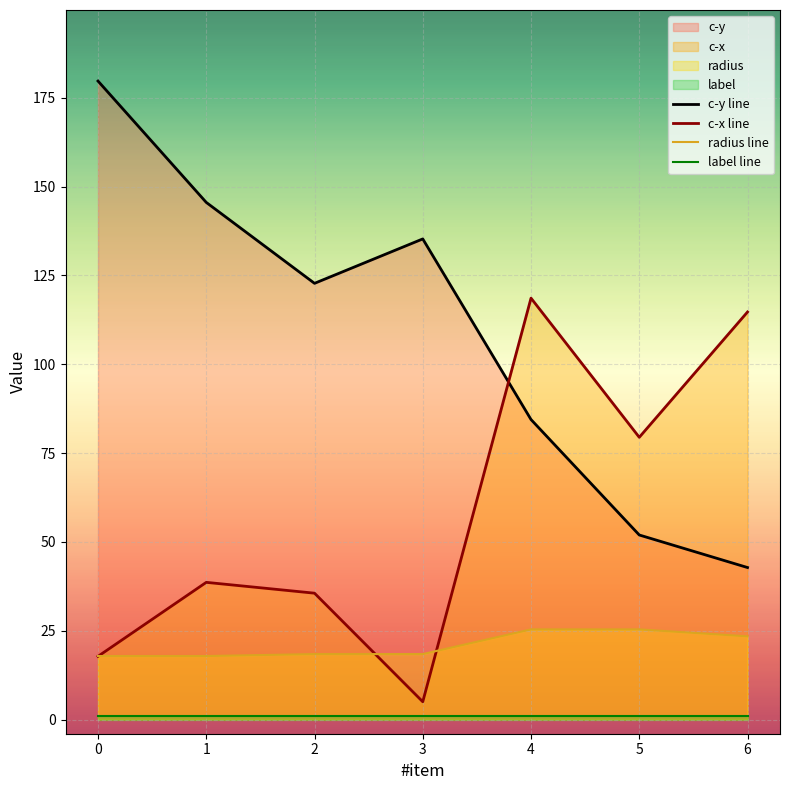

The value of c-x line at 4 is 163.7. True or false?

False